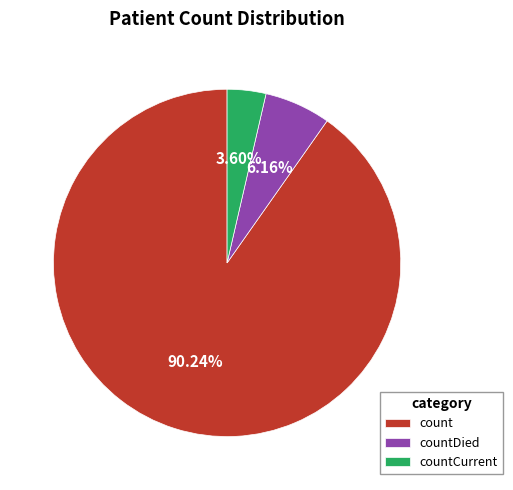

How many segments does this pie chart have?

3